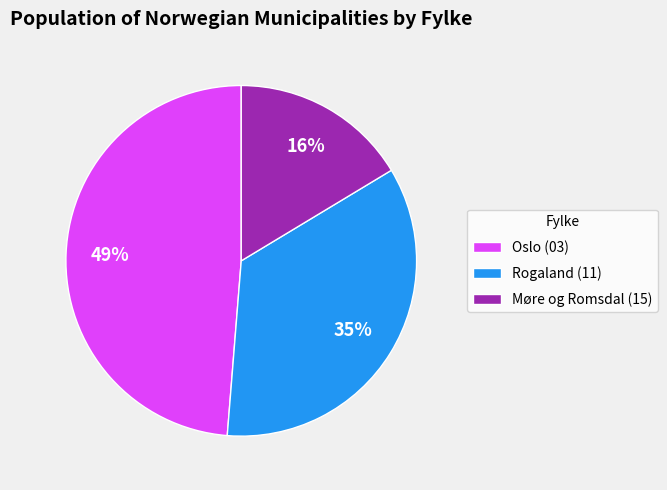

What percentage is the Oslo (03) slice, to the nearest percent?

49%